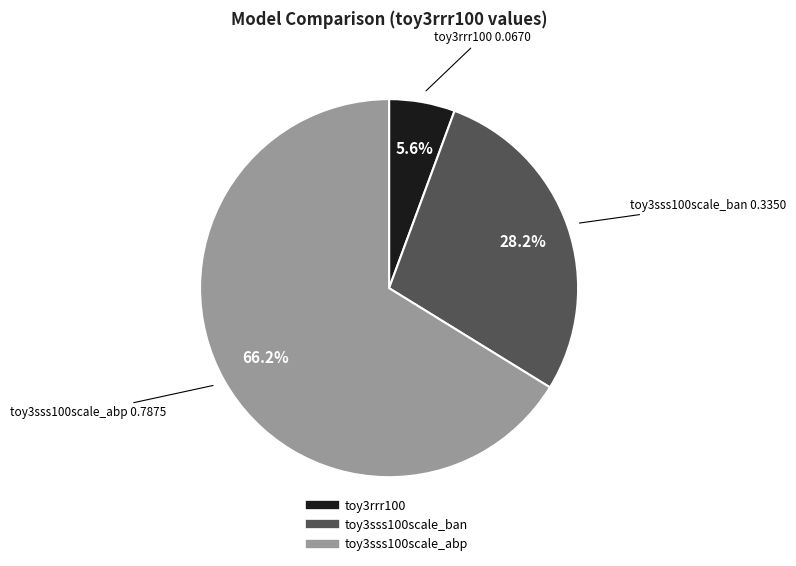

Count the number of slices in the pie.

3